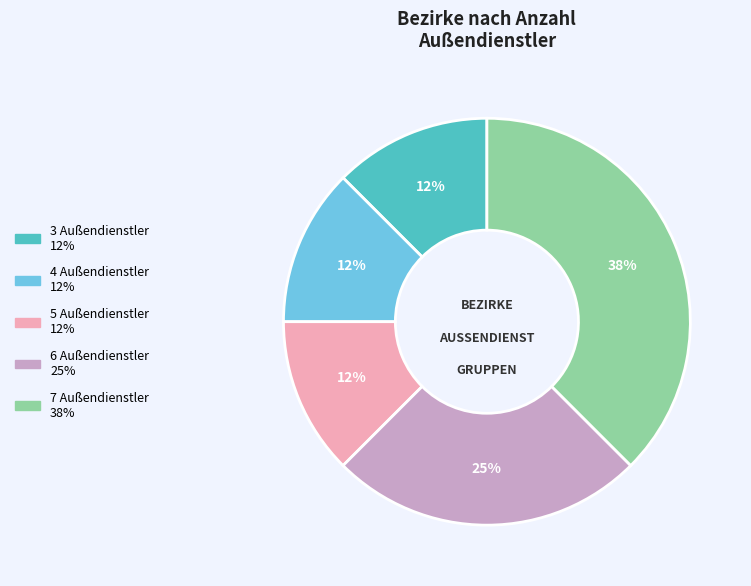

To the nearest percent, what is the average slice percentage?

20%